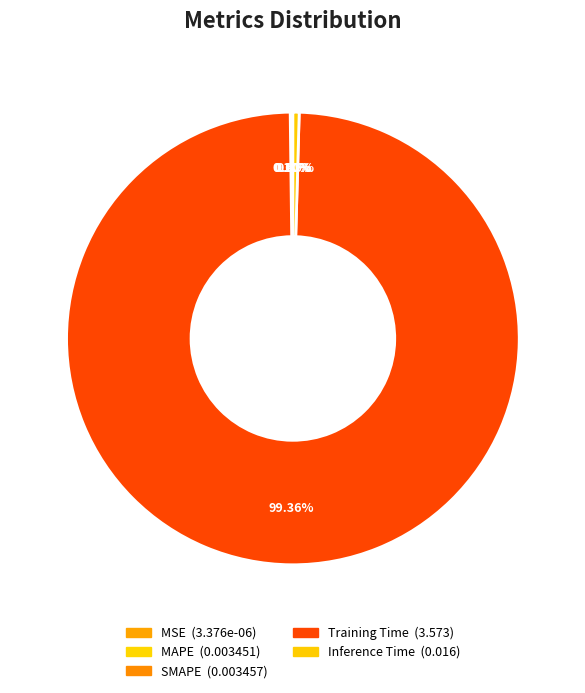

Rank the categories by value from highest to lowest.

Training Time, Inference Time, SMAPE, MAPE, MSE